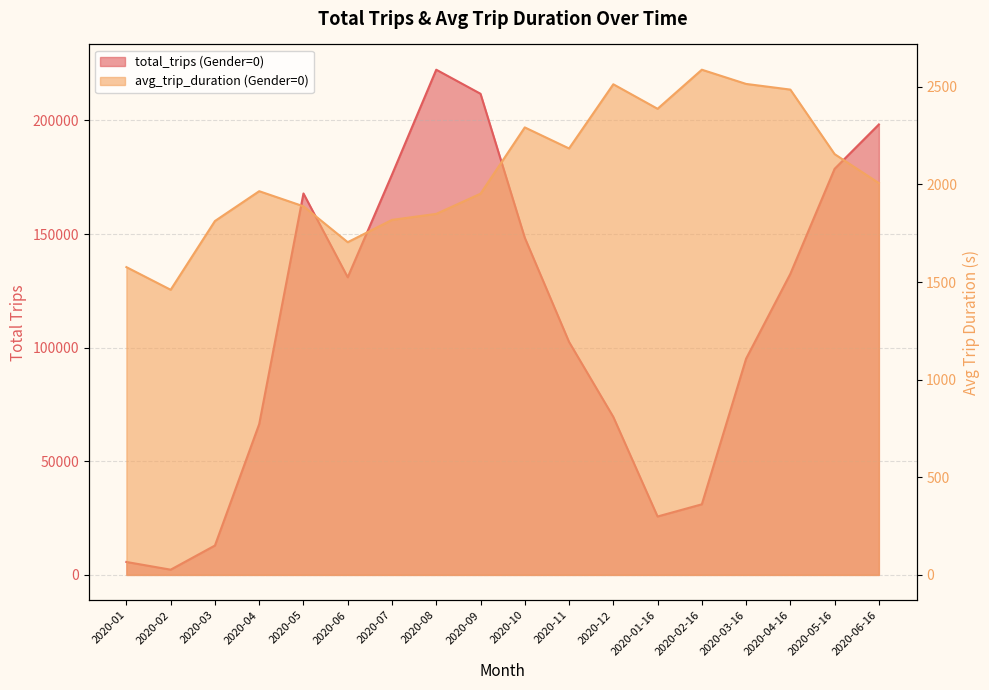

How many values in the avg_trip_duration (Gender=0) series exceed 2007?

9